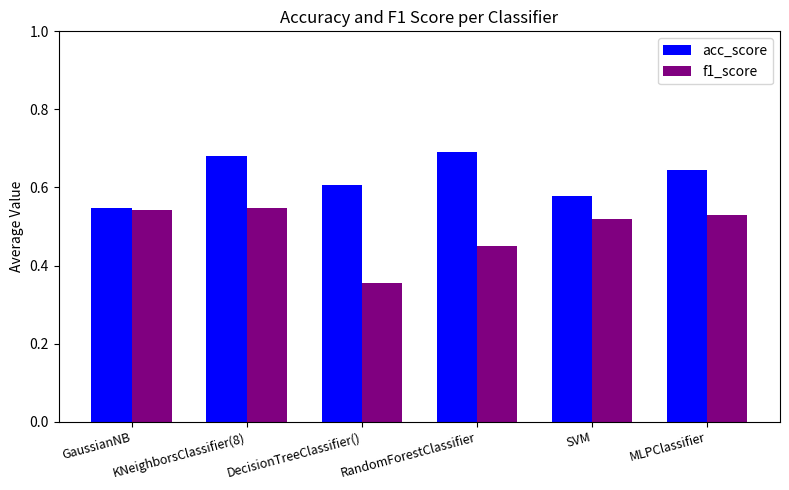

At which label is f1_score closest to 0?

DecisionTreeClassifier()